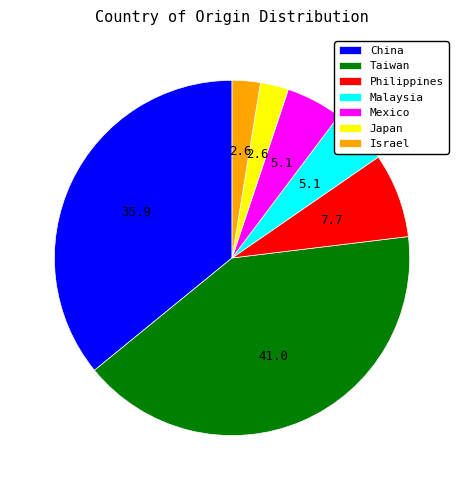

Is it true that Taiwan is 50% of the pie?

False